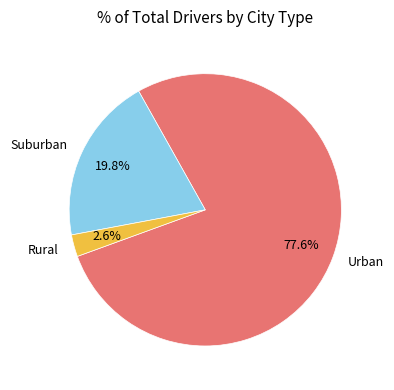

To the nearest percent, what is the average slice percentage?

33%